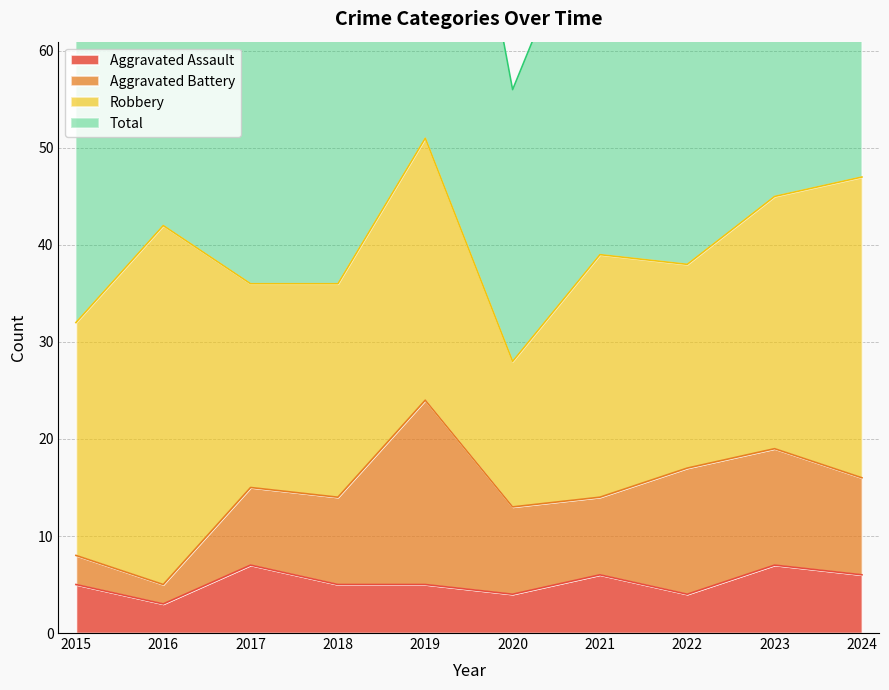

What is the average value of the Aggravated Assault series?

5